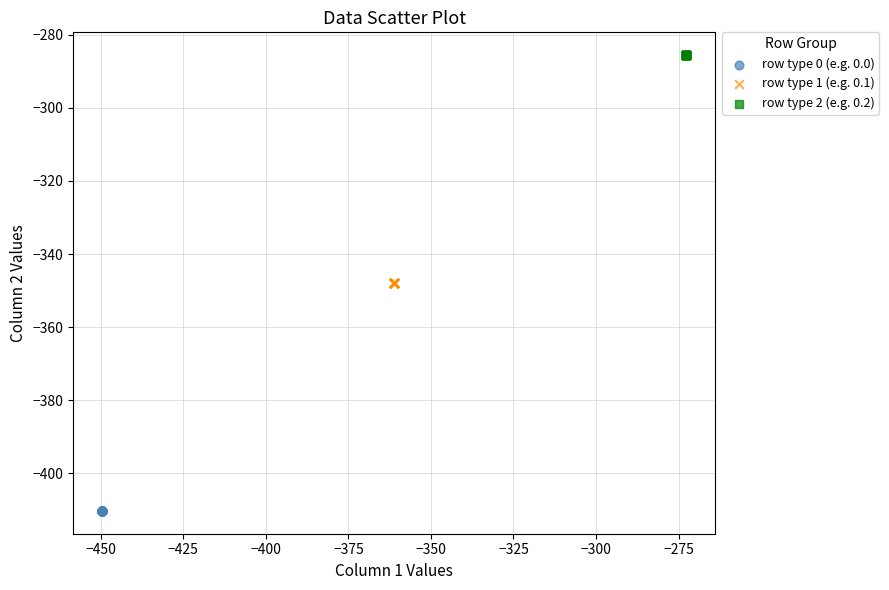

Which series contains the highest Y value?

row type 2 (e.g. 0.2)